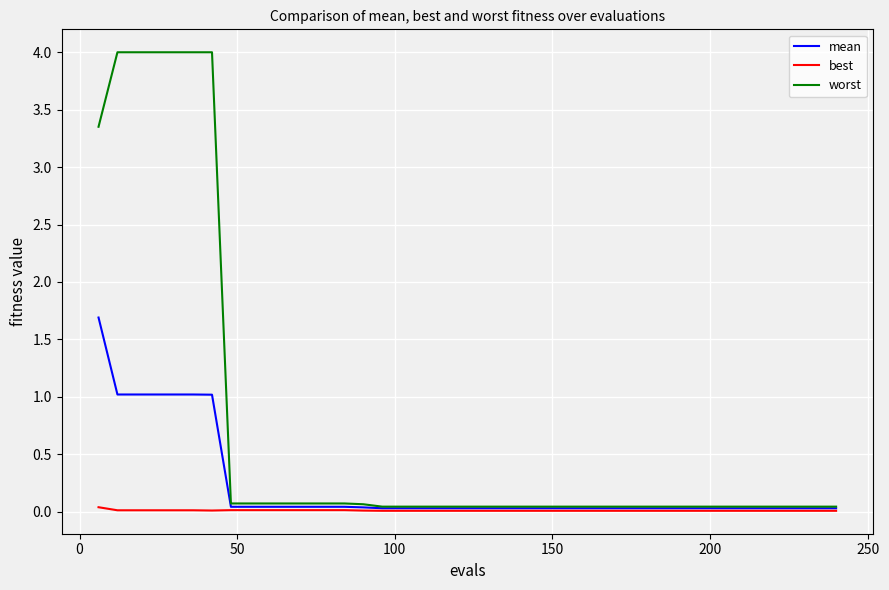

Which series has the widest spread of values?

worst